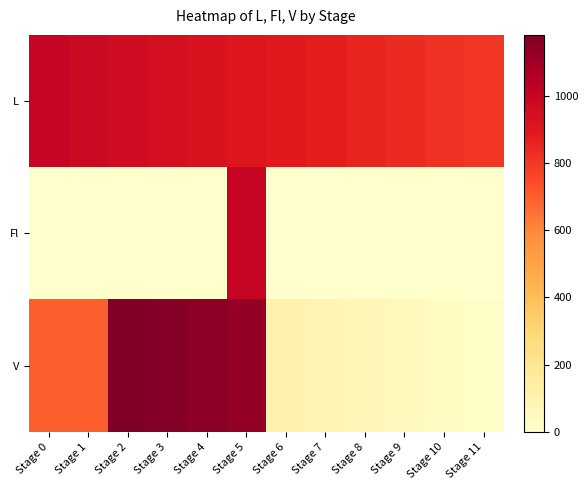

Between Stage 0 and Stage 5, which is larger?

Stage 0